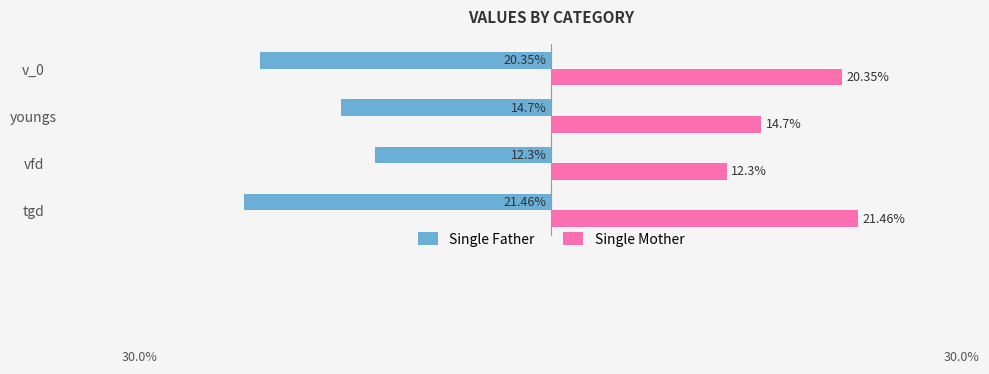

Is the value of Single Father at v_0 greater than the value of Single Mother at tgd?

No